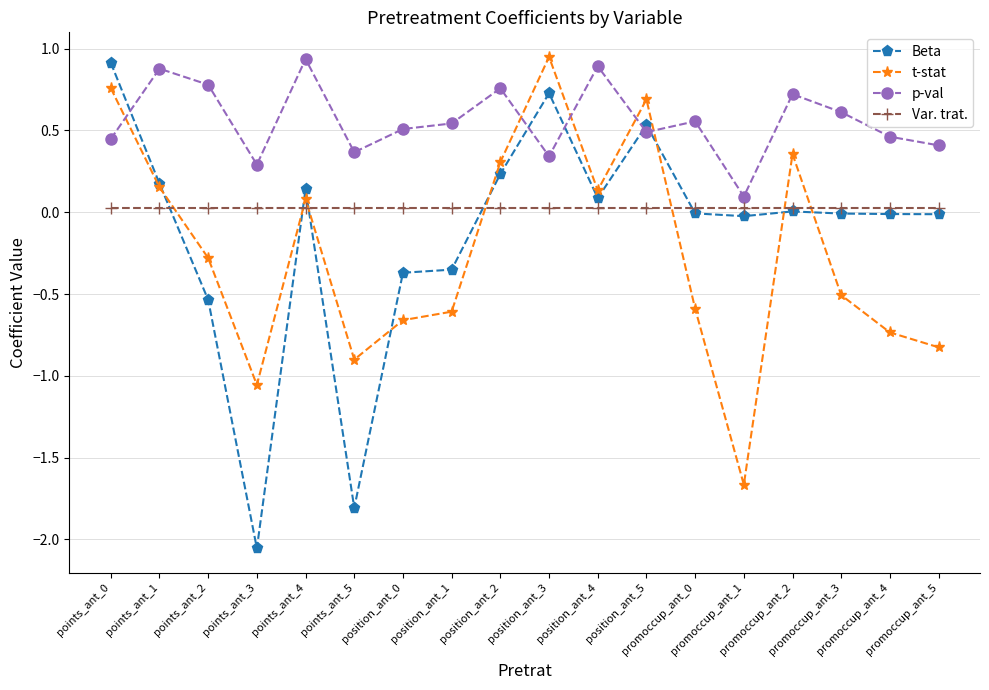

Which series has the largest range (max minus min)?

Beta